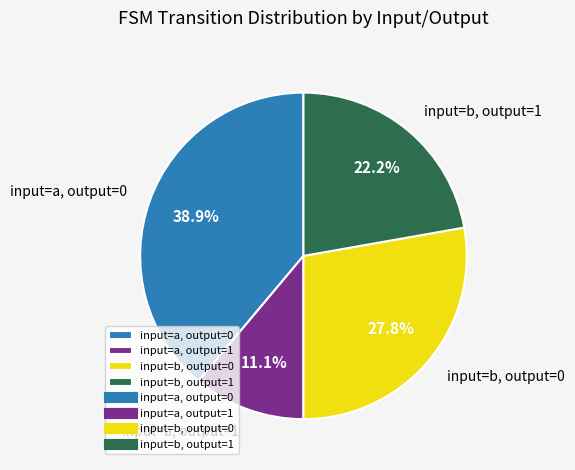

Which category has the smallest portion of the pie?

input=a, output=1